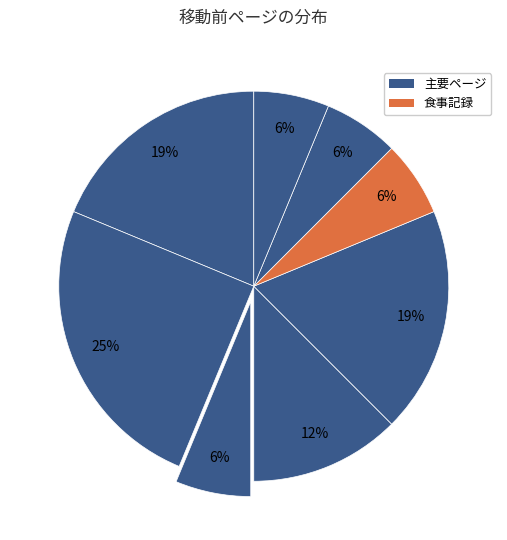

Count the number of slices in the pie.

8